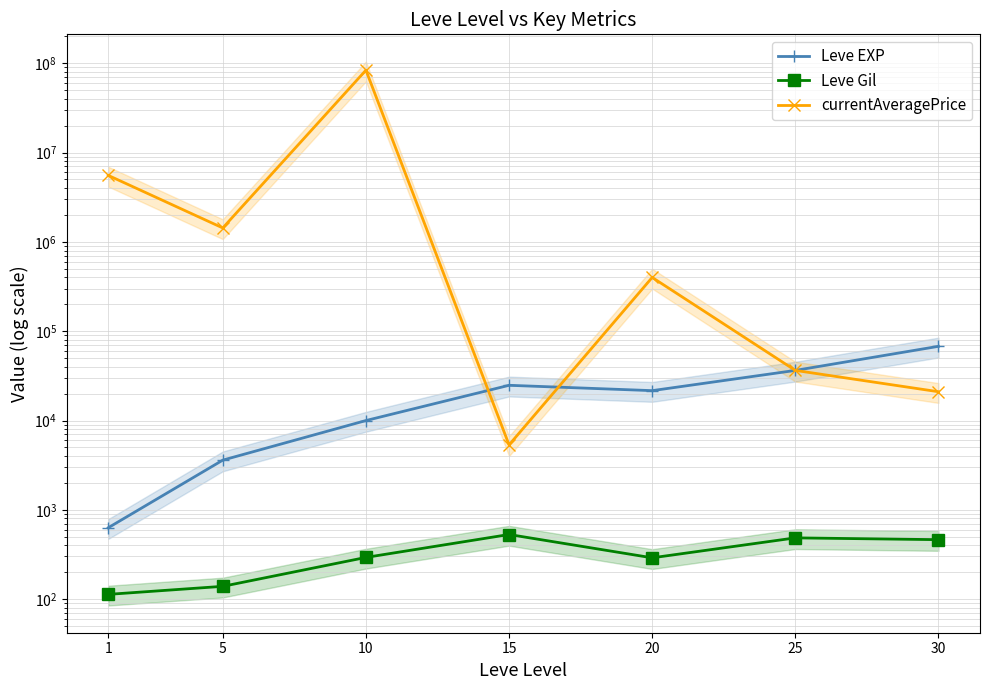

Where does the Leve EXP series first go above 21600?

15